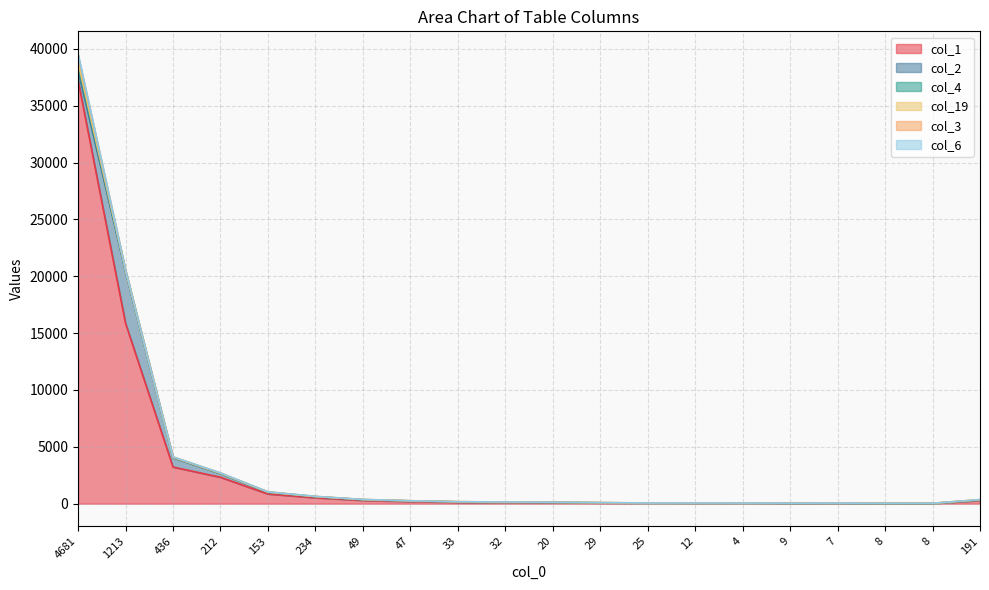

Which category has the lowest value across all series?

8